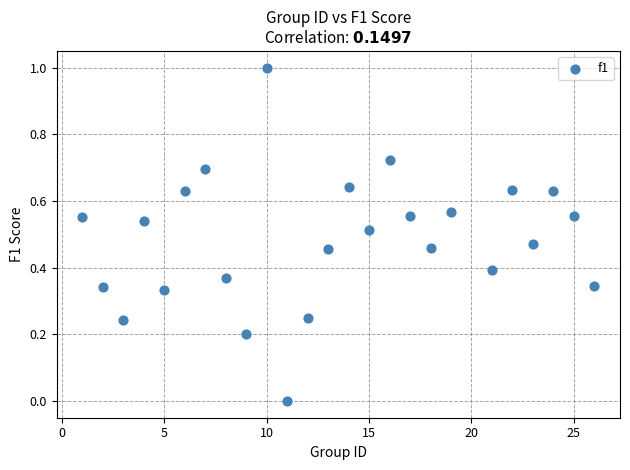

What is the range of X values (max minus min)?

25.0